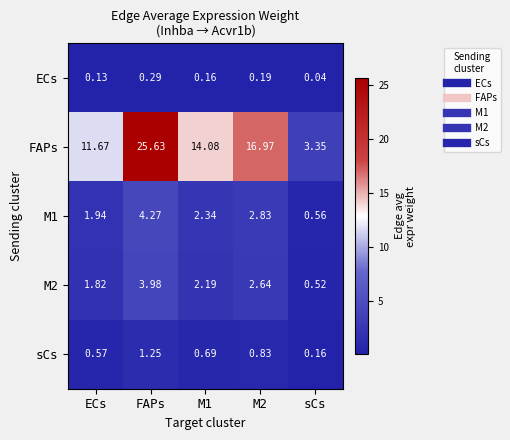

What is the greatest value displayed?

25.6